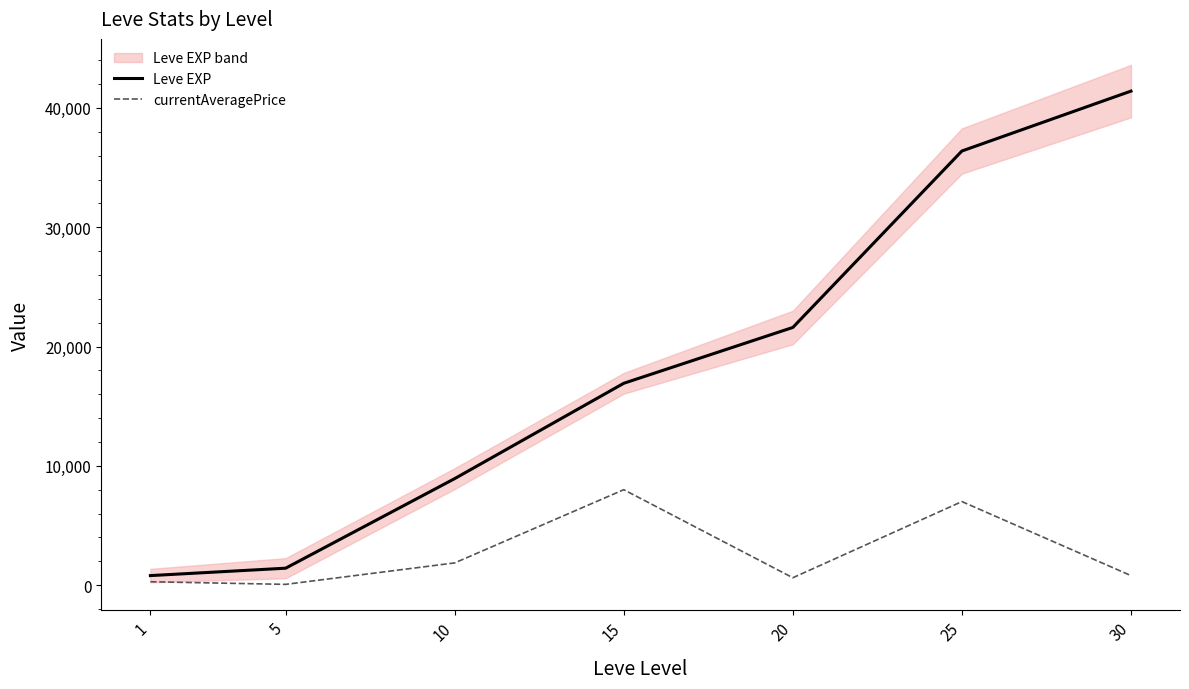

Reading right to left, what are all the values shown in this chart?

Leve EXP: 41410.0	36390.0	21600.0	16920.0	8930.0	1420.0	800.0
currentAveragePrice: 800.0	7004.0	619.0	7999.8	1863.2	64.2	283.9